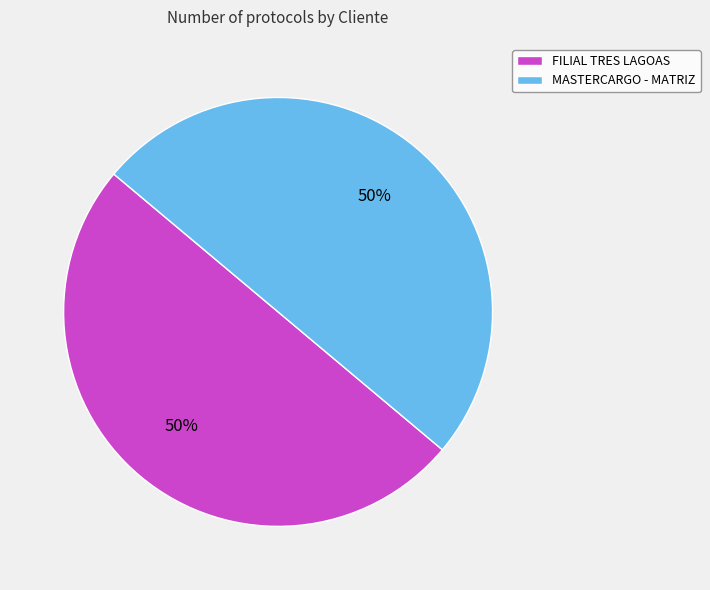

To the nearest percent, what is the average slice percentage?

50%